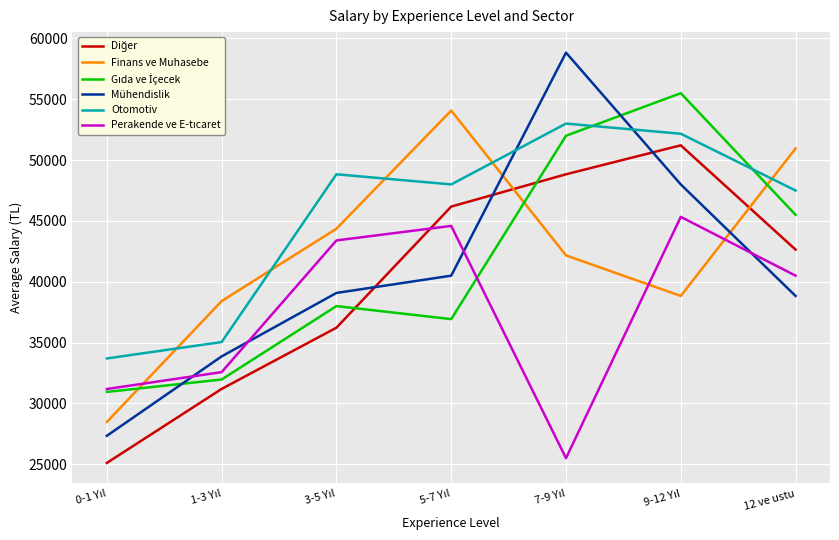

What is the greatest value displayed?

58833.3